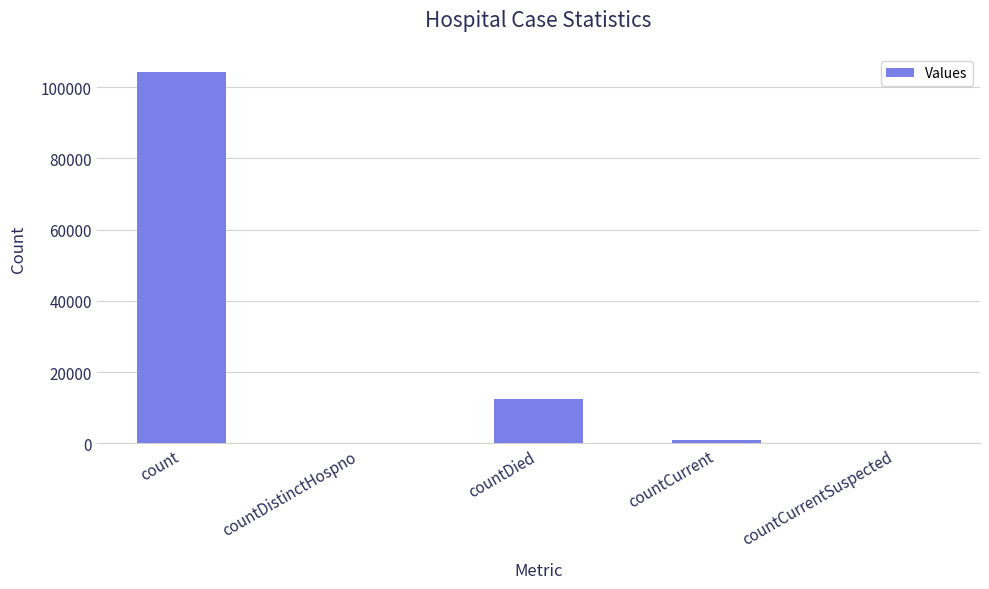

Which label corresponds to the largest value in the chart?

count